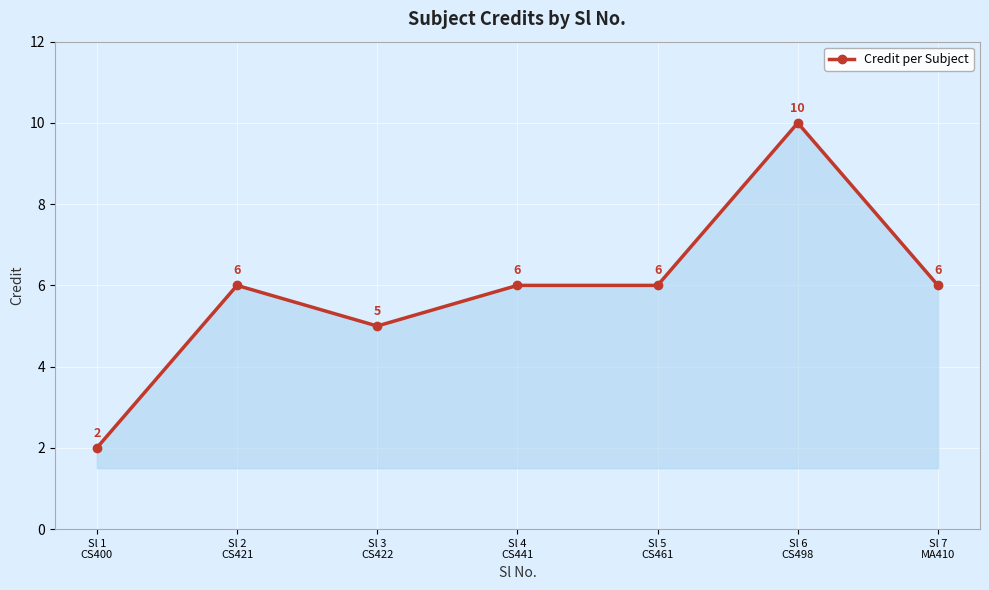

What is the average value?

6